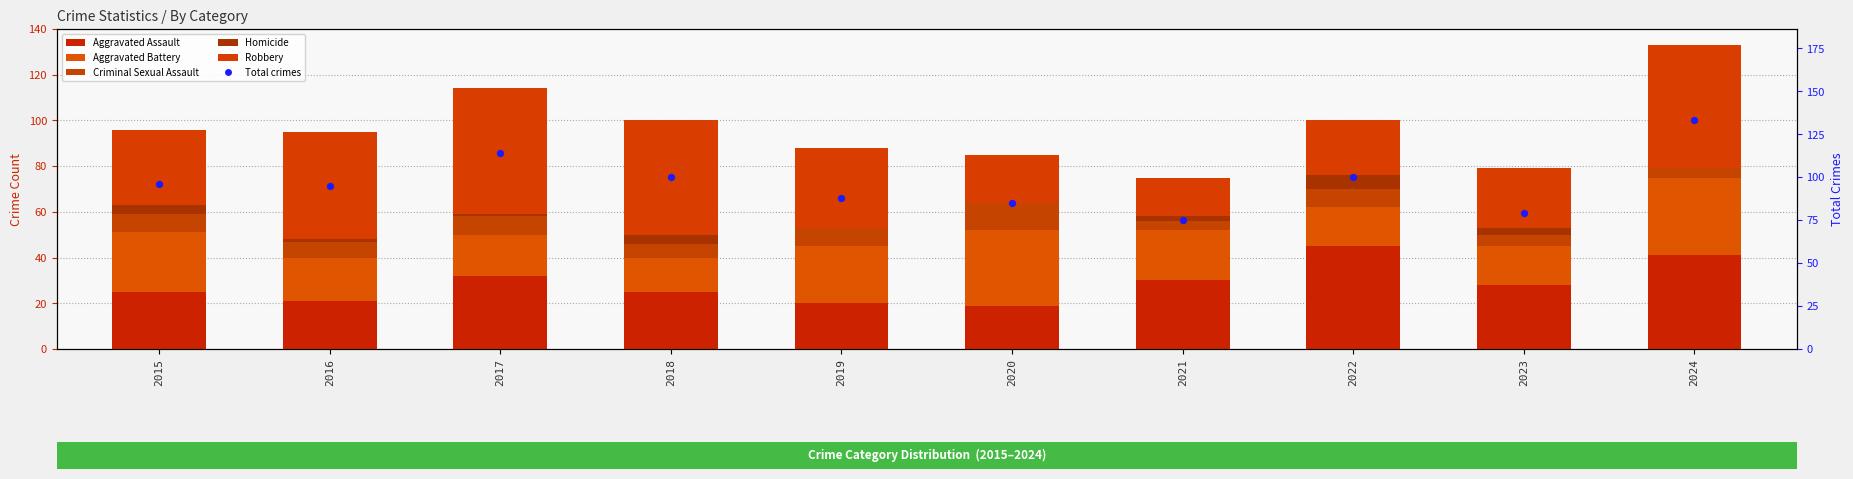

What is the total value across all series at 2019?

176